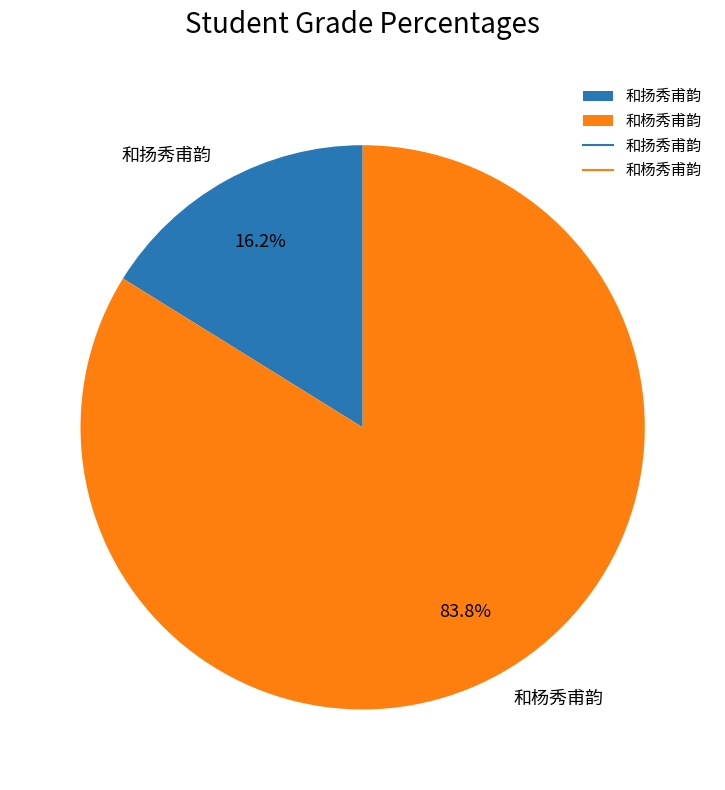

Approximately how many times larger is the value at 和扬秀甫韵 compared to 和杨秀甫韵?

0.2